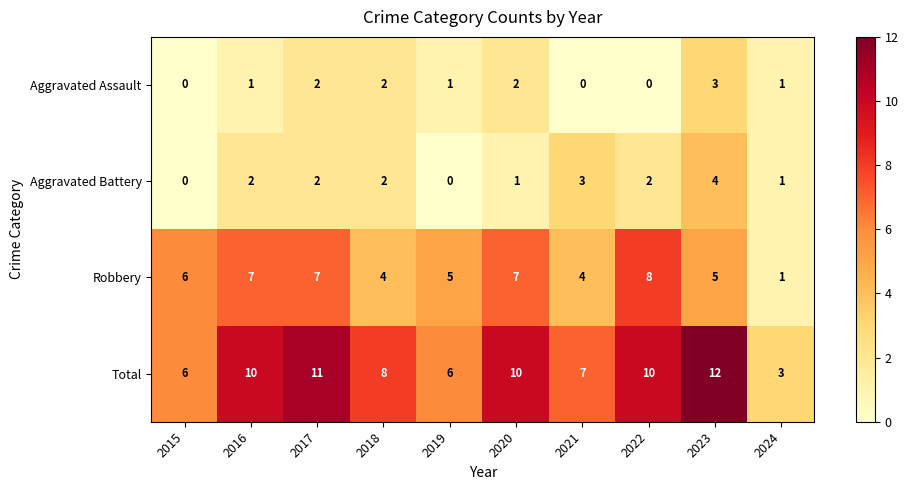

At 2020, list the series in order from smallest to largest.

Aggravated Battery, Aggravated Assault, Robbery, Total